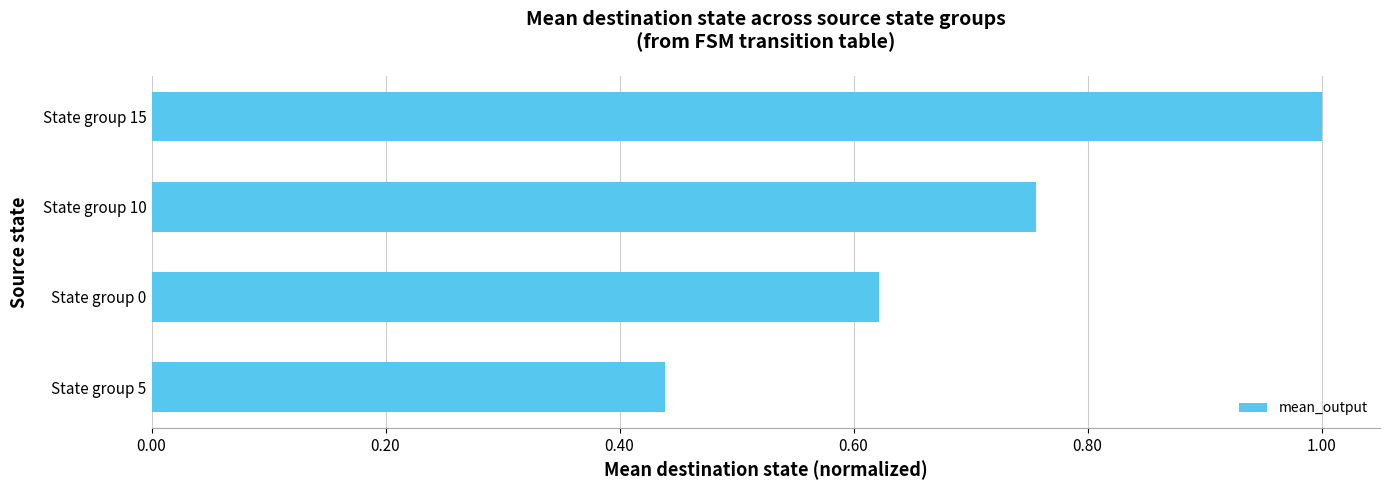

The chart shows a value of 1.0 at State group 15. True or false?

True